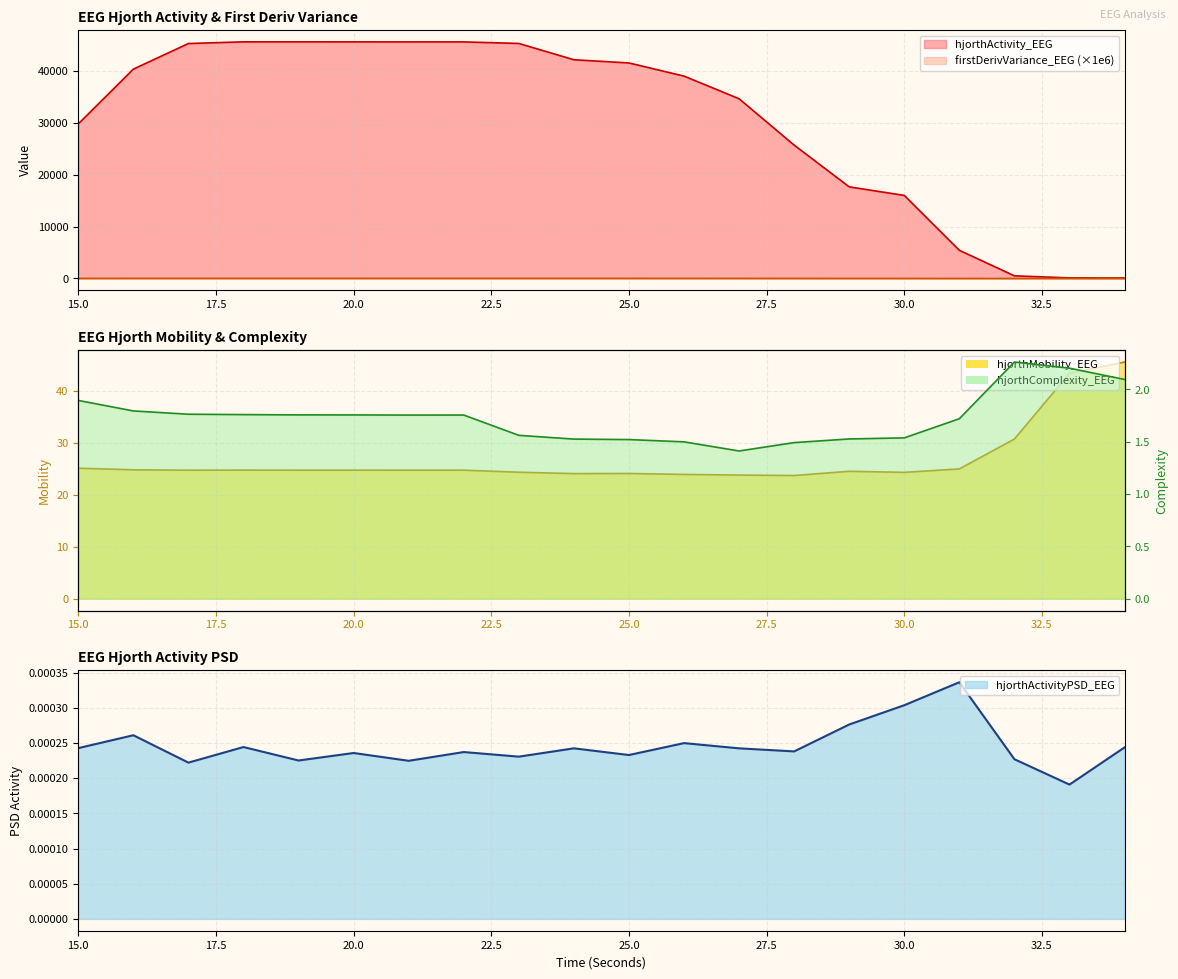

Where is the first local minimum for hjorthComplexity_EEG?

21